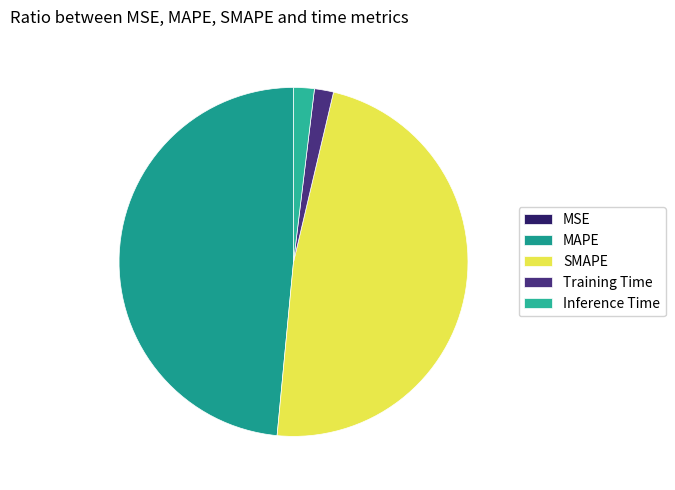

To the nearest percent, what is the average slice percentage?

20%